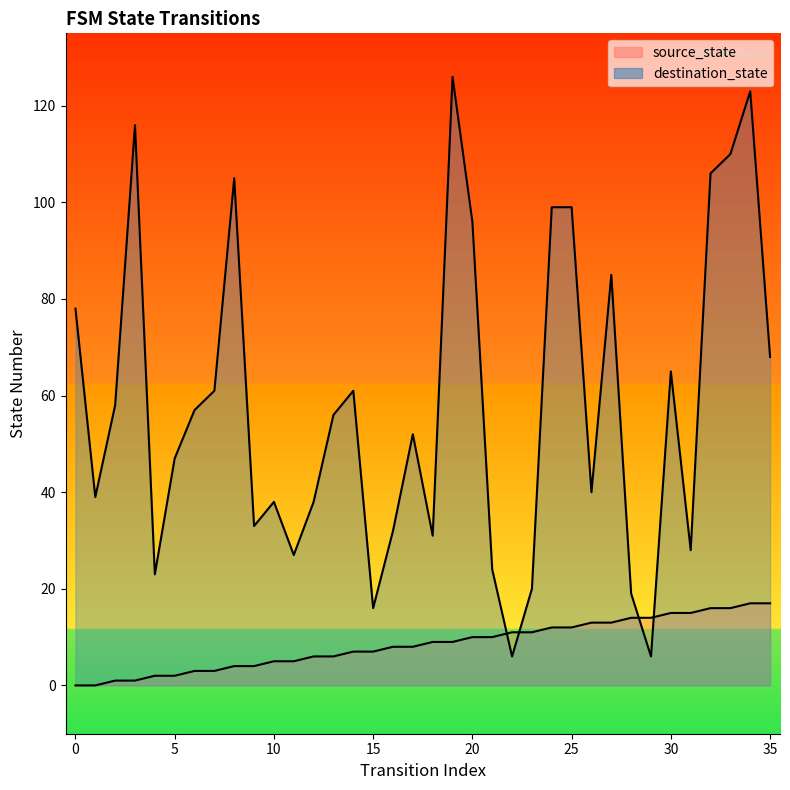

What is the difference between the maximum and minimum values in the source_state series?

17